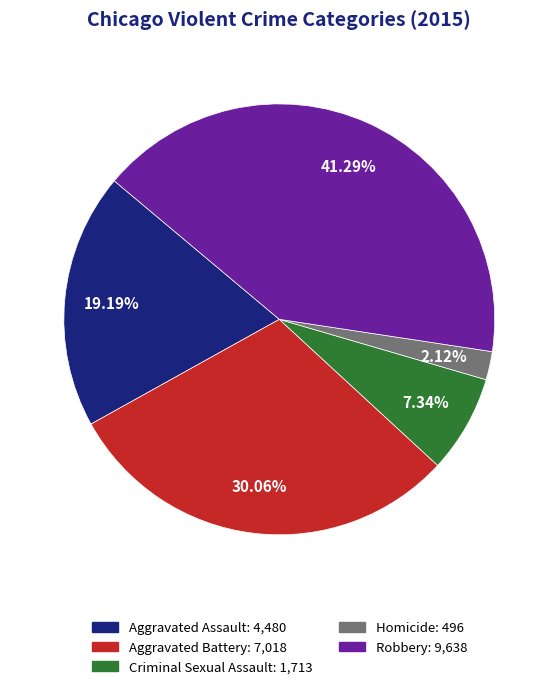

What is the largest slice in the pie chart?

Robbery